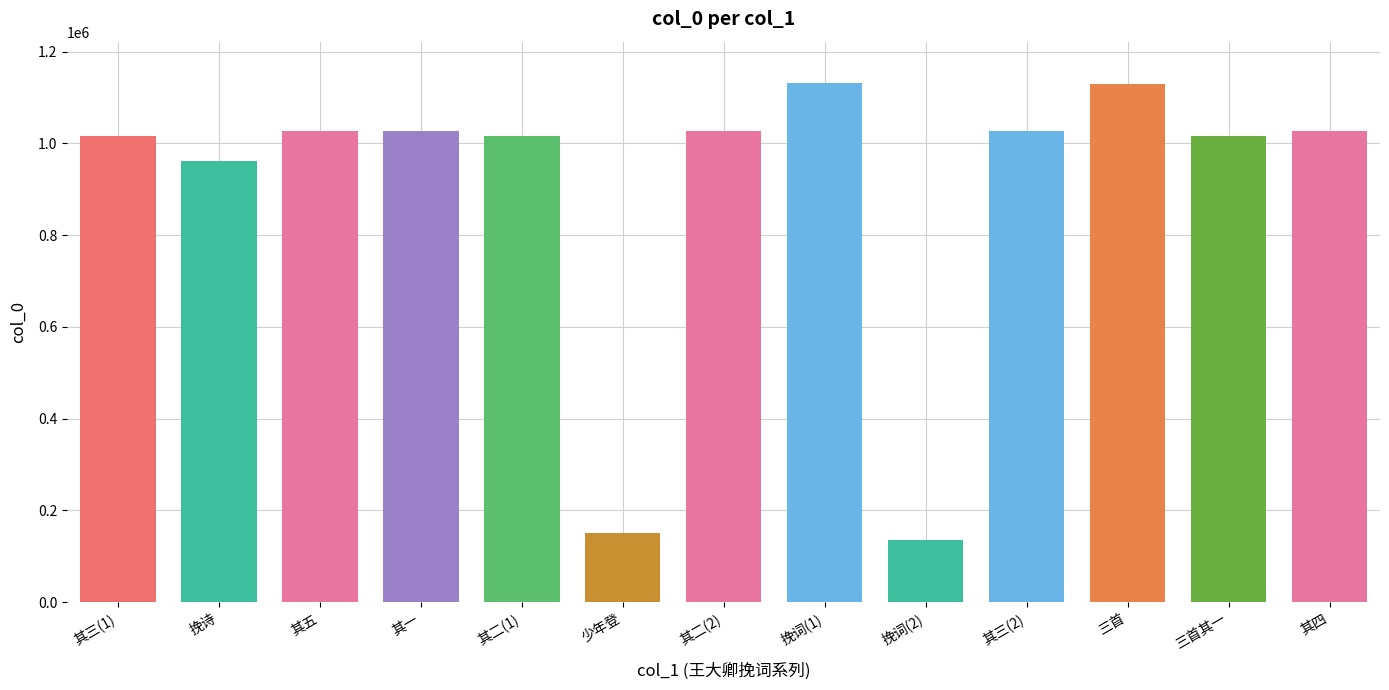

At which category does the chart reach its minimum across all series?

挽词(2)